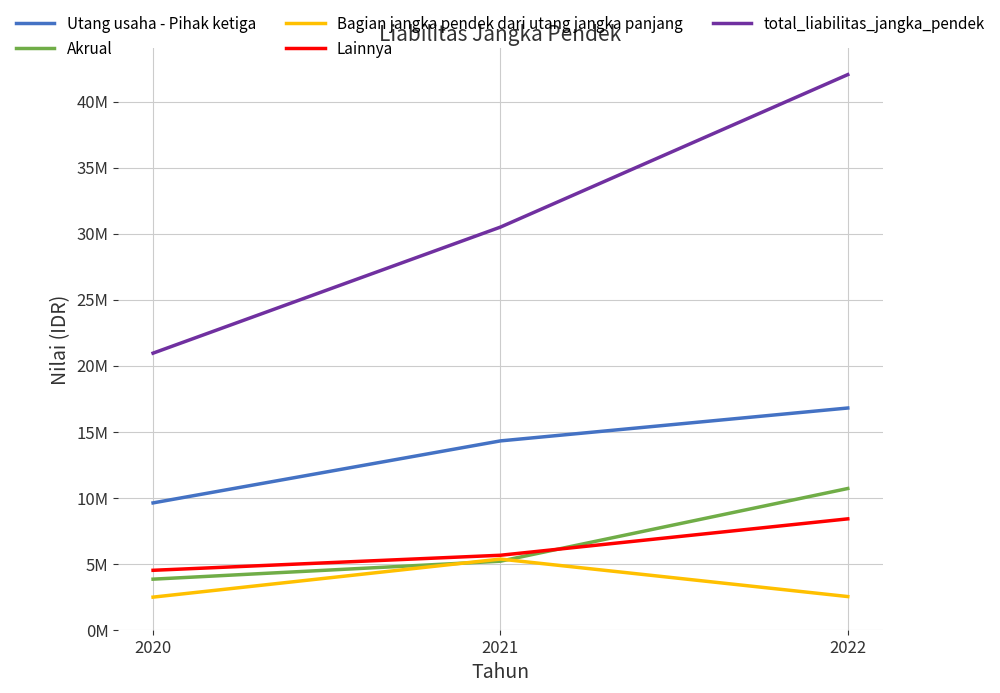

Is this an area chart (filled region under the line)?

No